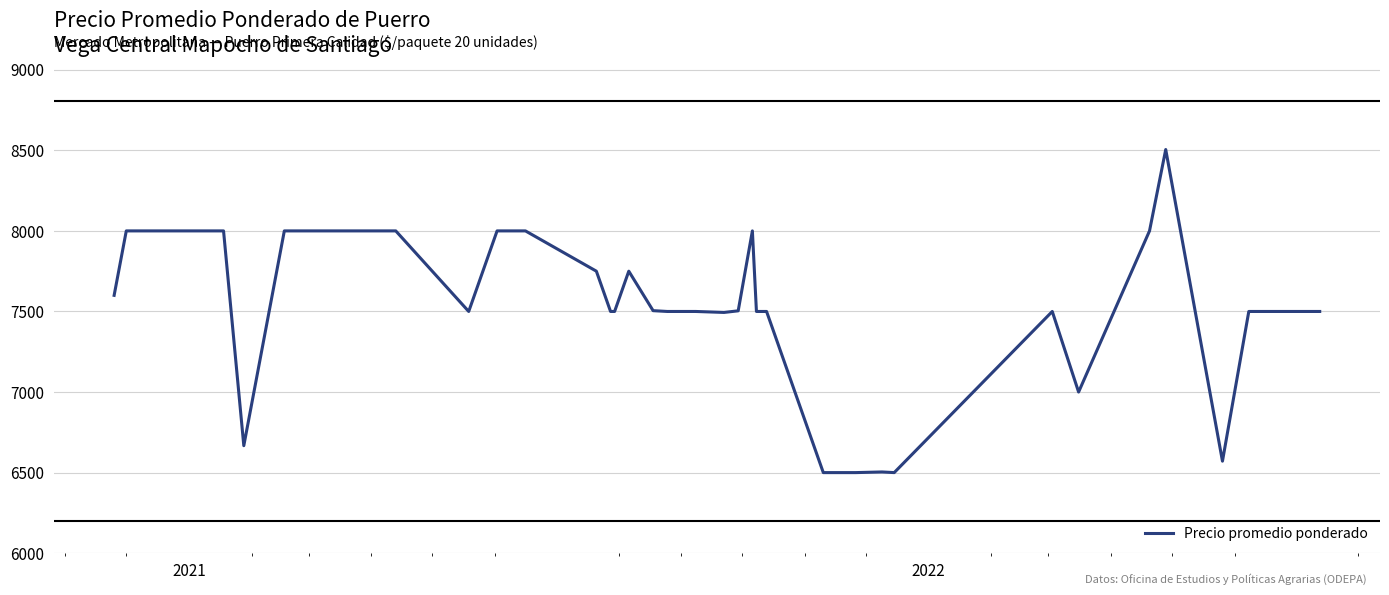

What is the sum of all values?

301350